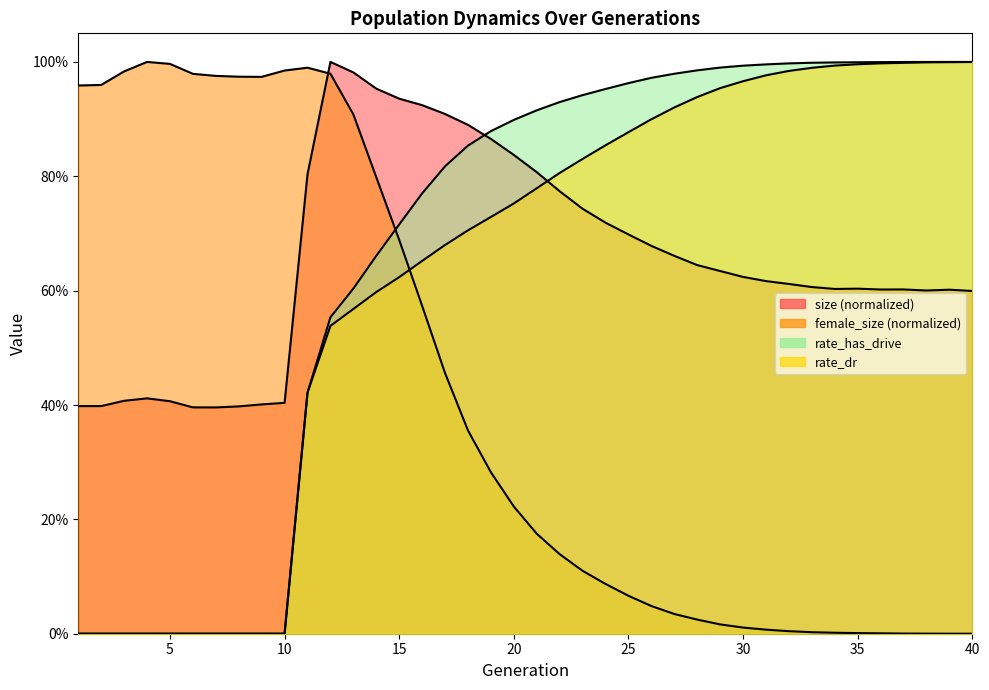

Which series has the largest range (max minus min)?

rate_has_drive